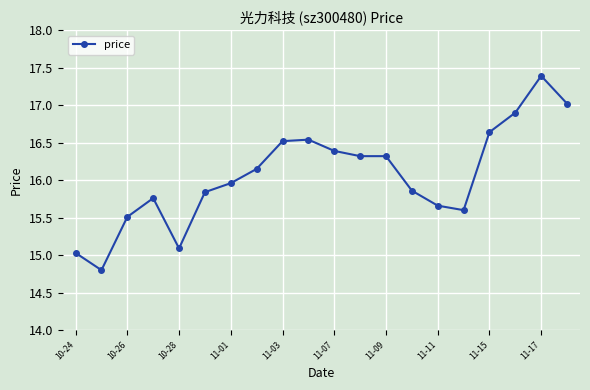

What is the difference between the second highest and minimum values?

2.2